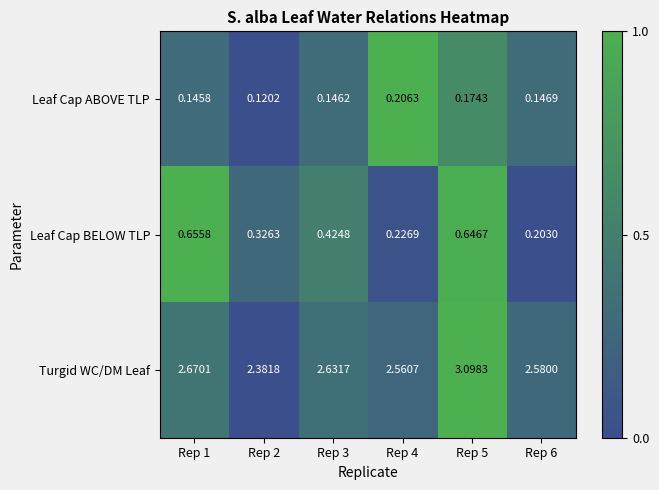

Which series has the largest total across all categories?

Turgid WC/DM Leaf